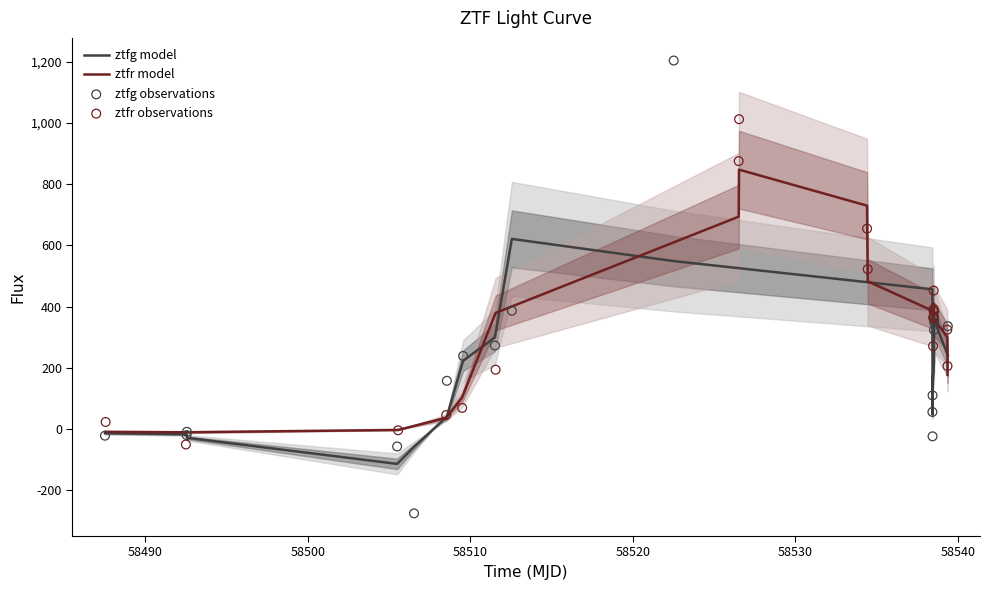

Which series has the largest total across all categories?

ztfr observations